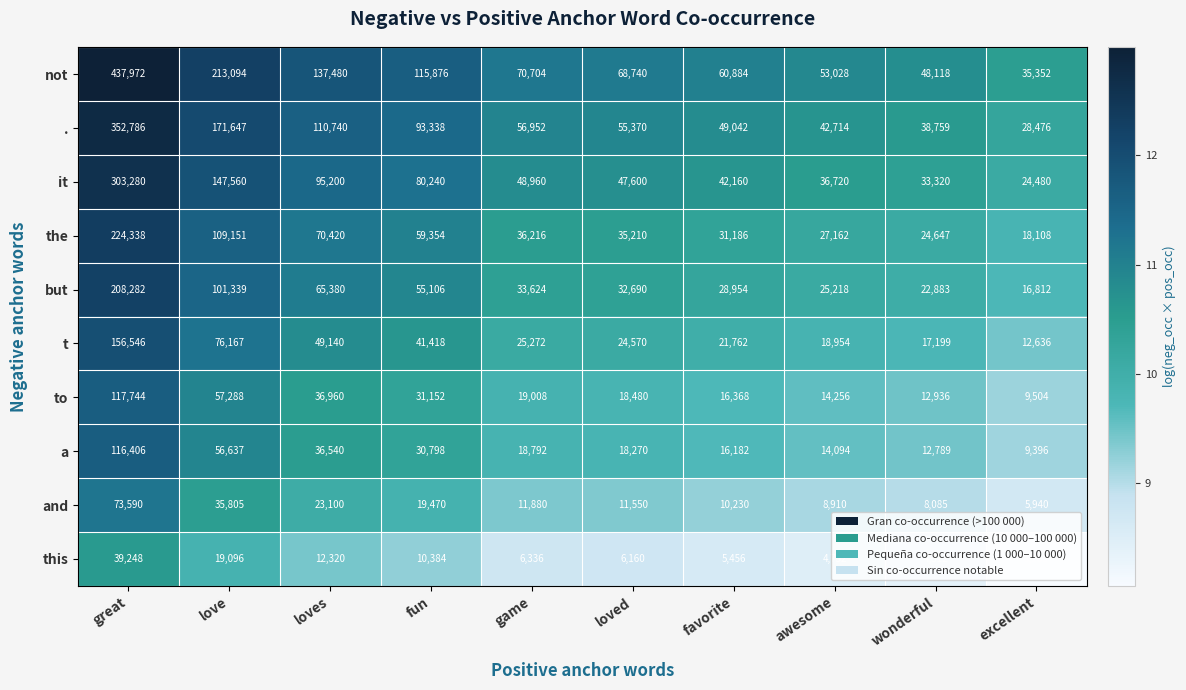

Which label corresponds to the smallest value in the chart?

excellent